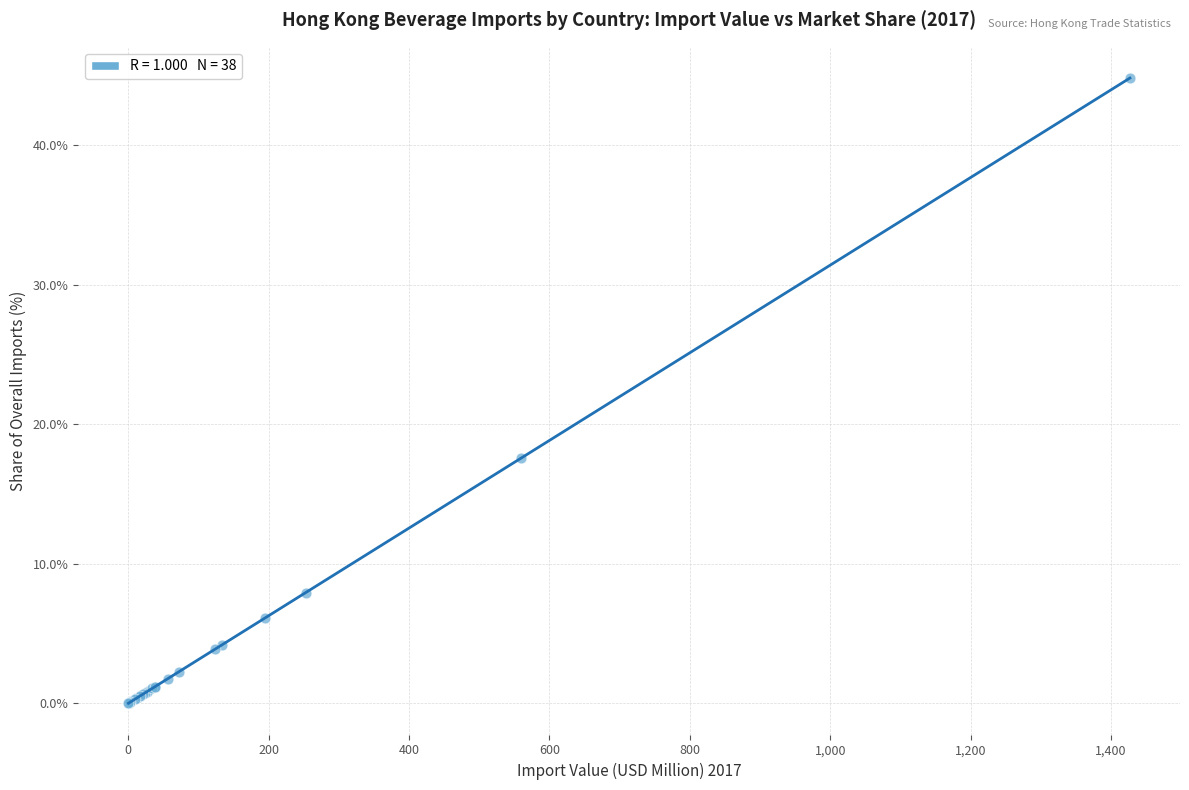

What Y value in the scatter plot is closest to 22?

17.6